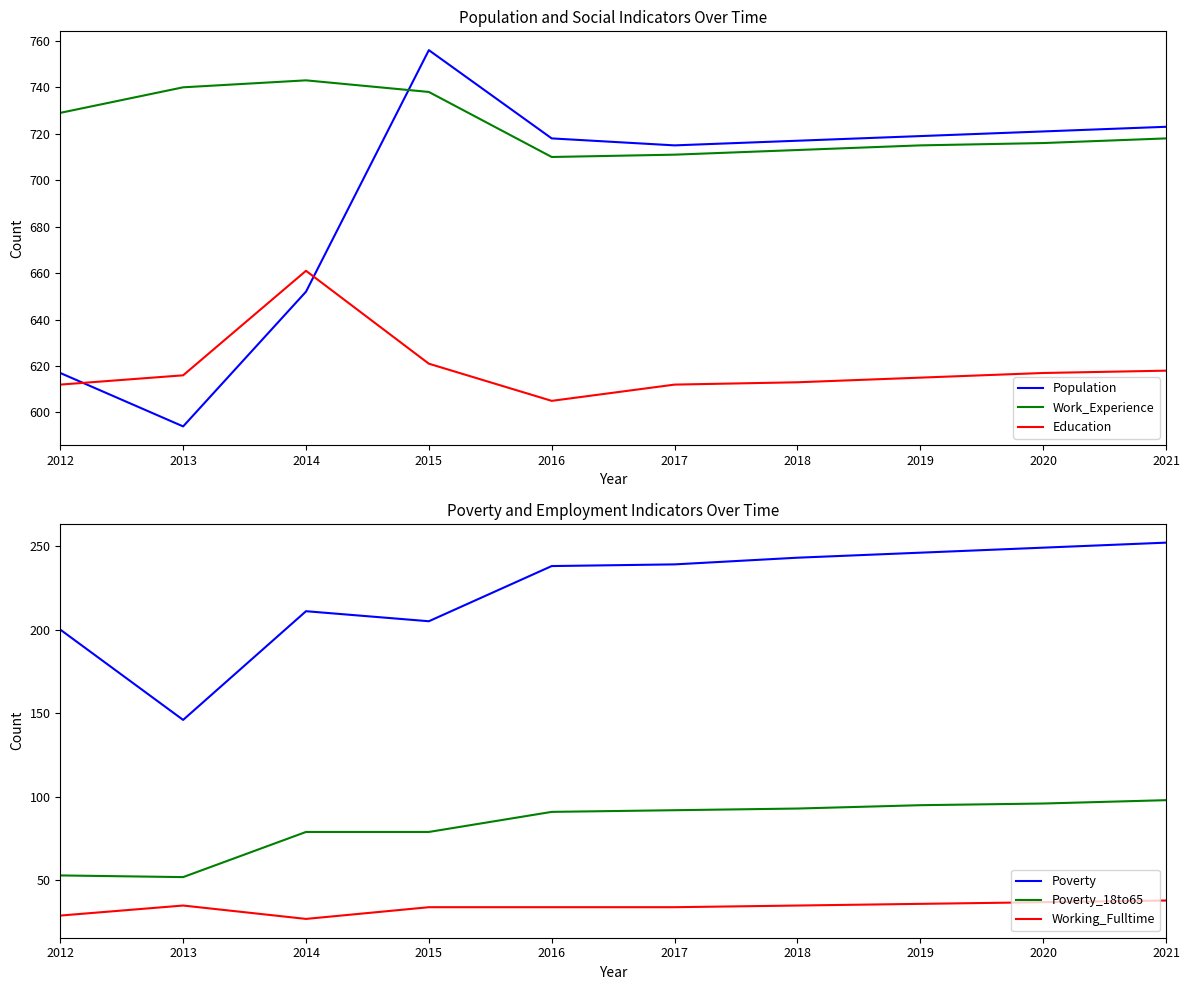

What are all the series names shown in the legend?

Population, Work_Experience, Education, Poverty, Poverty_18to65, Working_Fulltime